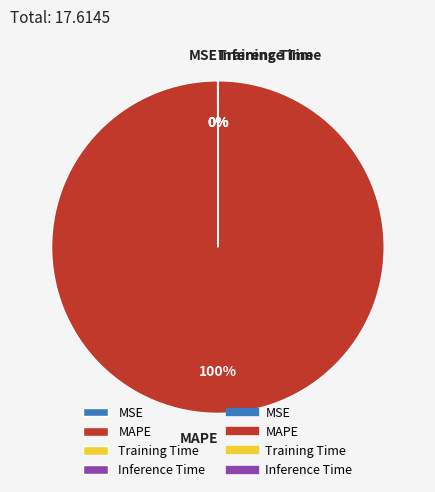

Does any single category account for the majority?

Yes